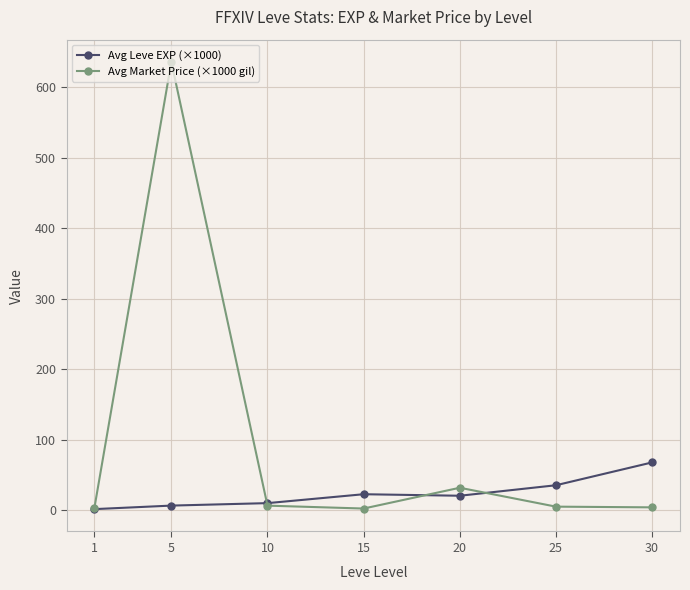

What is the approximate value of Avg Market Price (×1000 gil) at 10?

6.4